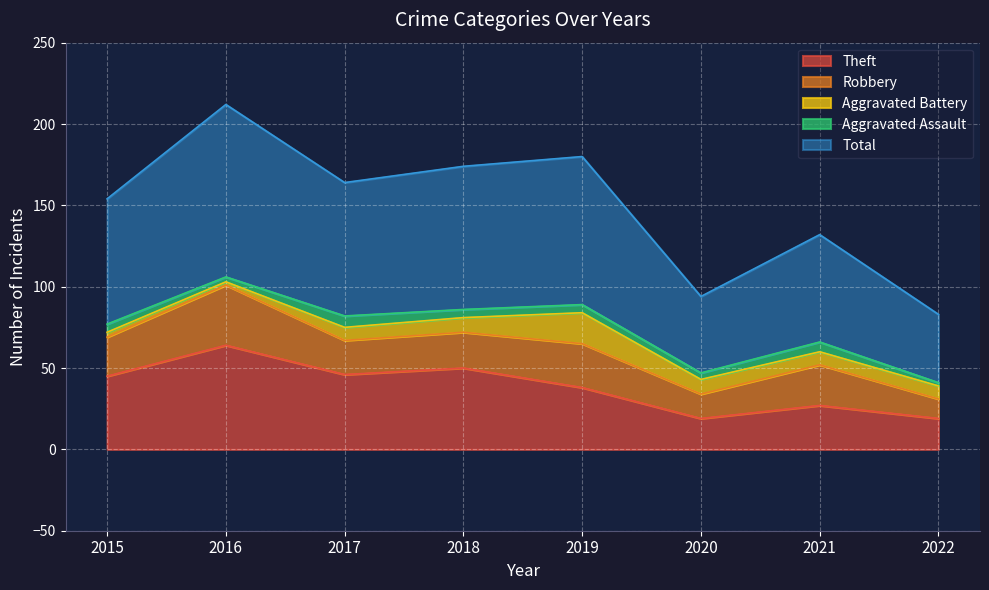

The Aggravated Battery series shows 3 at 2015. True or false?

True